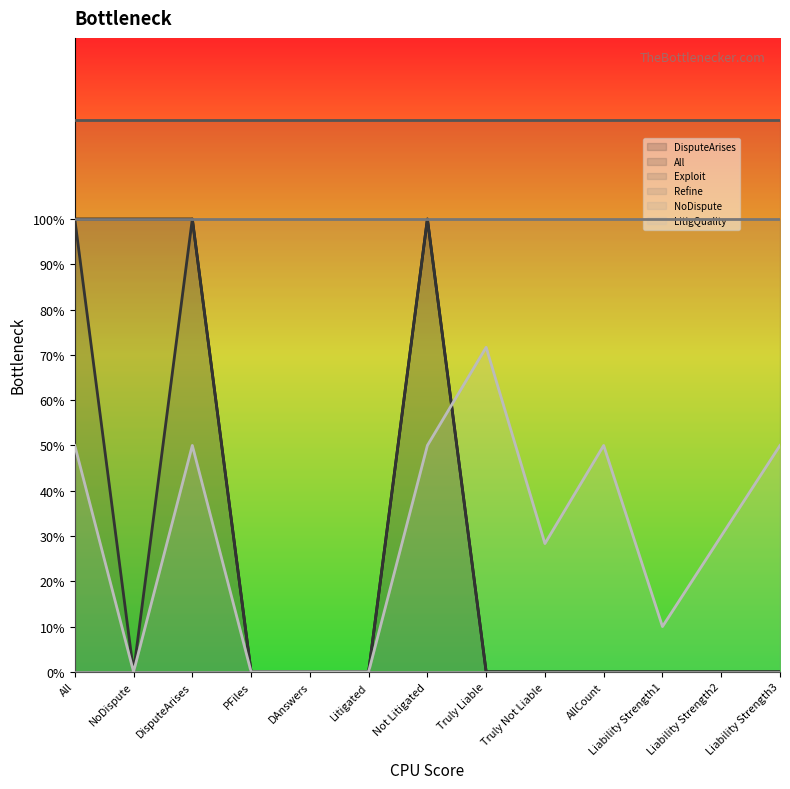

List the labels in order of All value, smallest first.

NoDispute, PFiles, DAnswers, Litigated, Truly Liable, Truly Not Liable, AllCount, Liability Strength1, Liability Strength2, Liability Strength3, All, DisputeArises, Not Litigated